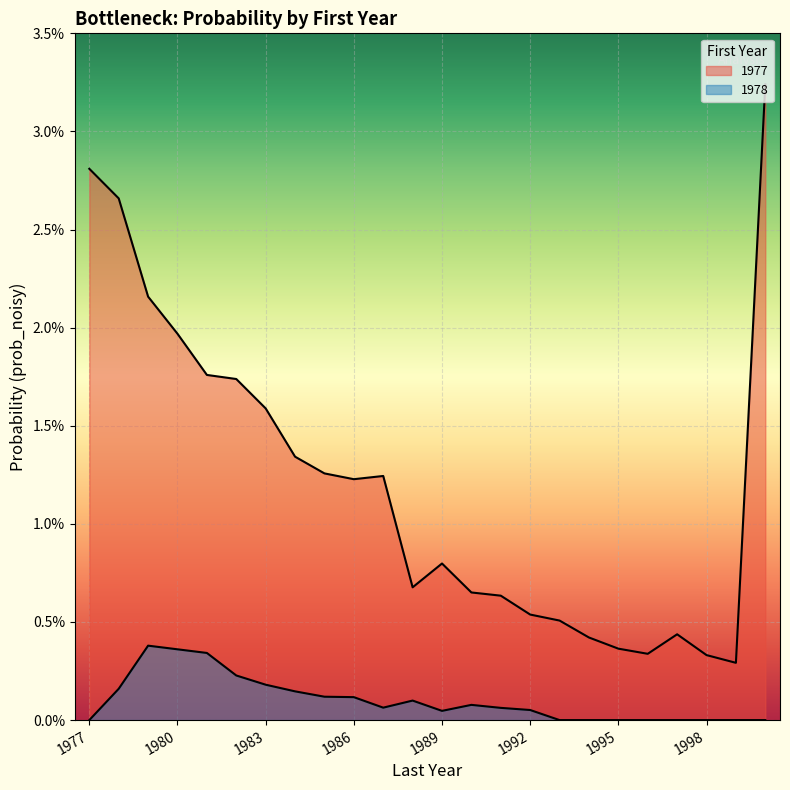

List the series in order of their peak value, highest first.

1977, 1978